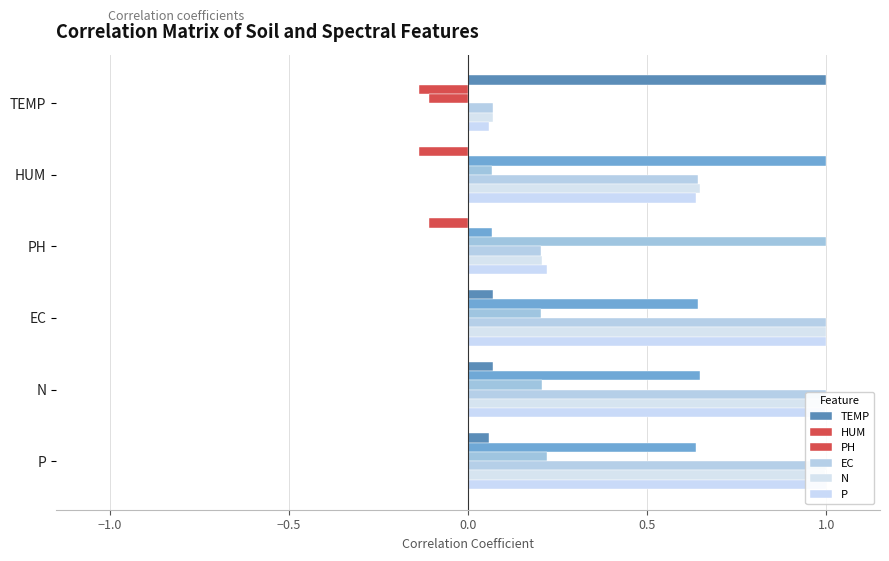

What is the difference between the highest and lowest values at EC?

0.9